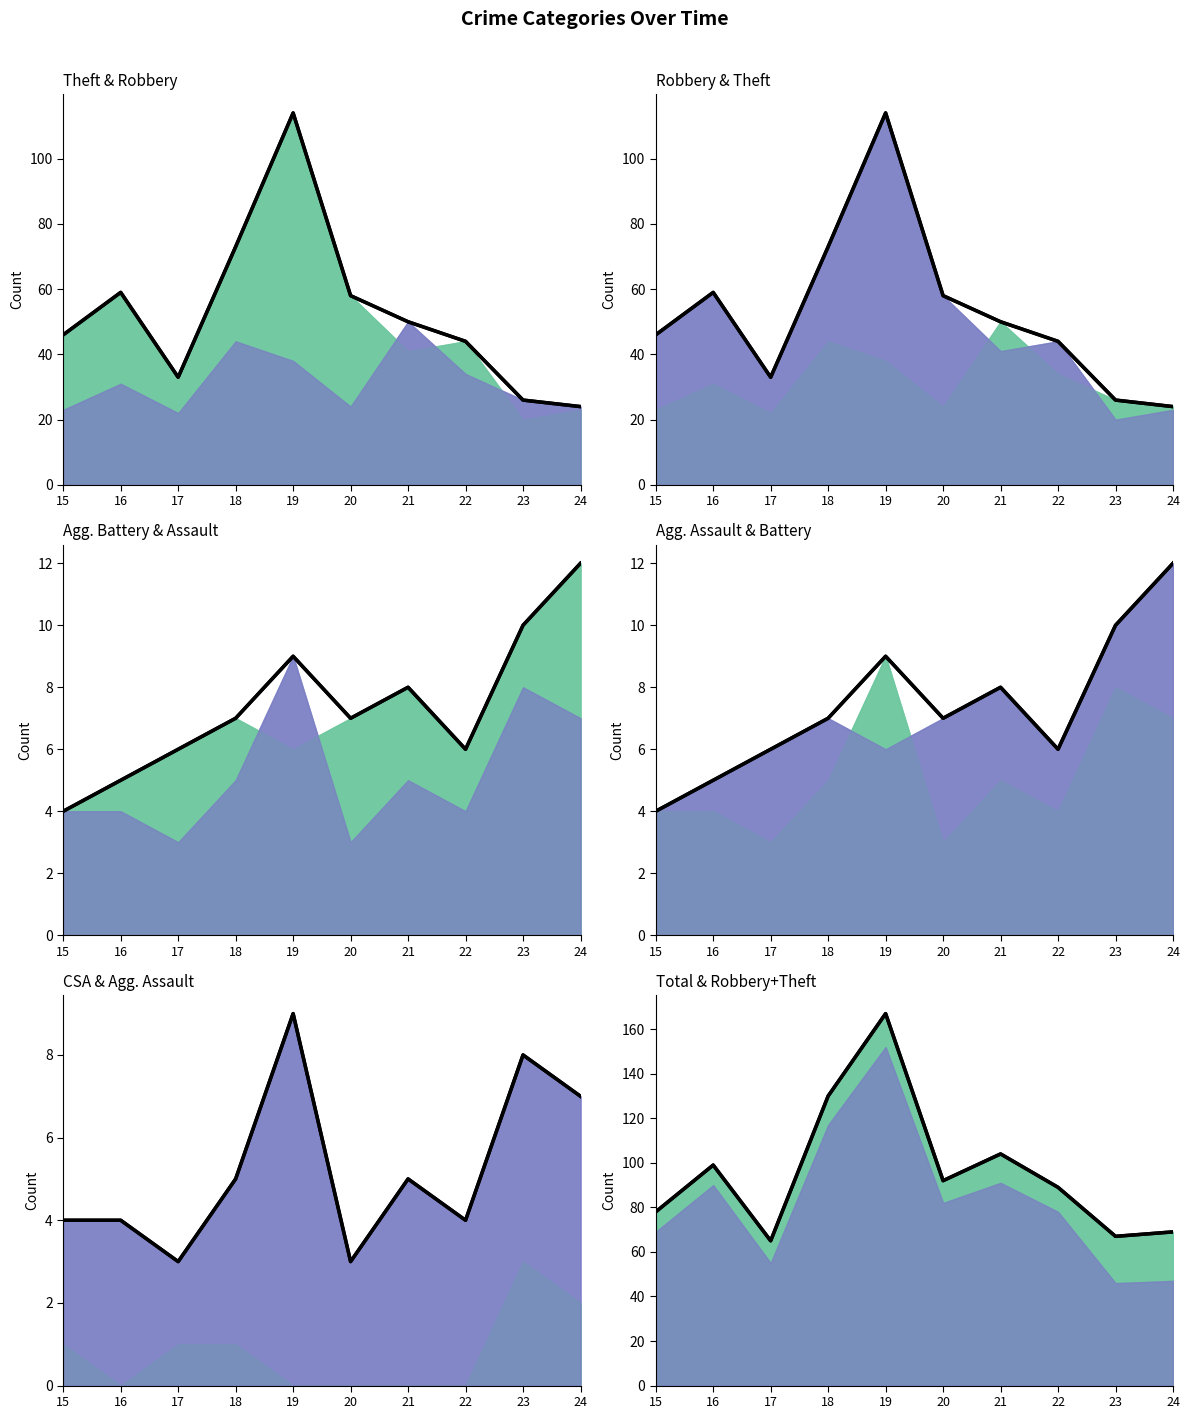

What is the value of the Aggravated Assault point at the 4th from the left?

5